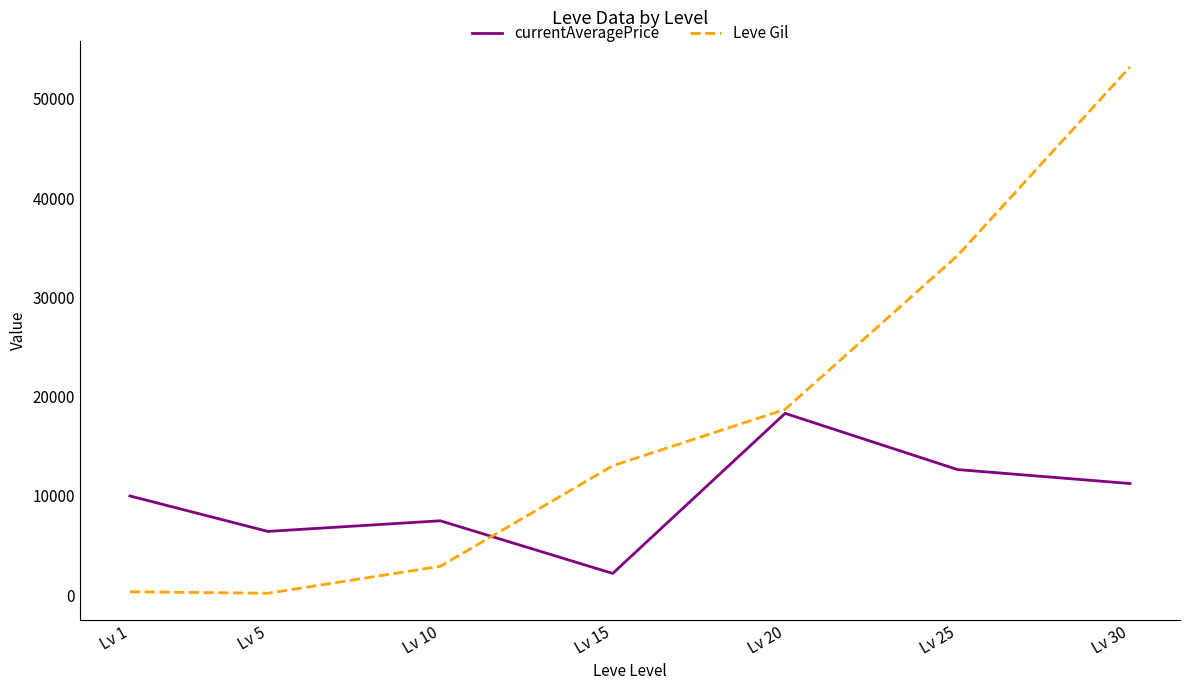

Where is the first local minimum for Leve Gil?

Lv 5